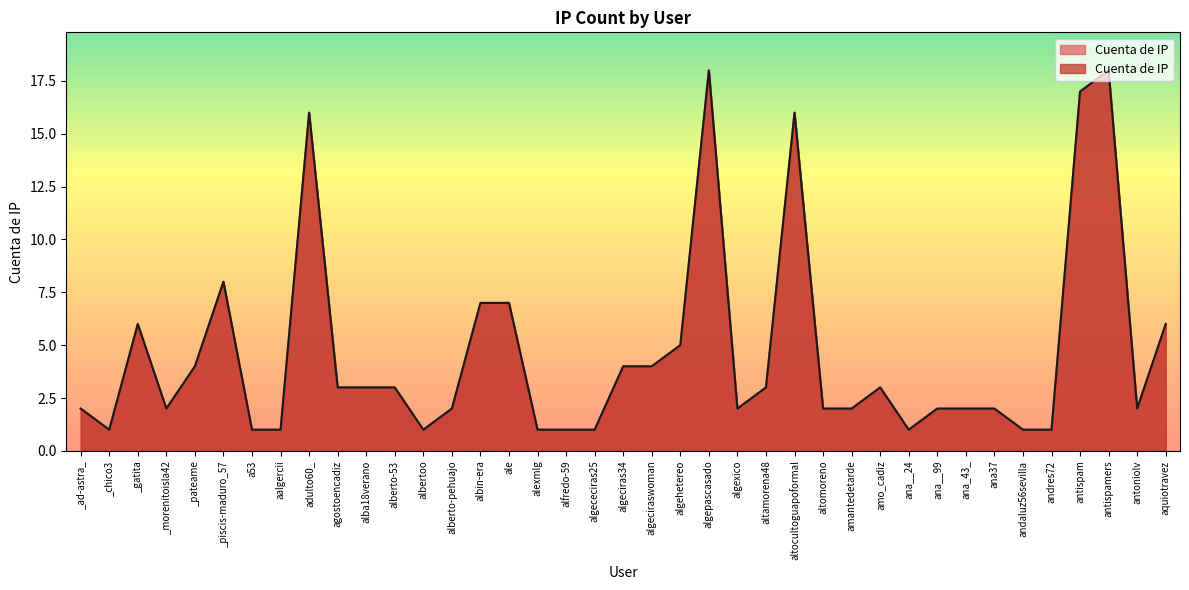

At which category does the data reach its first local peak?

_gatita